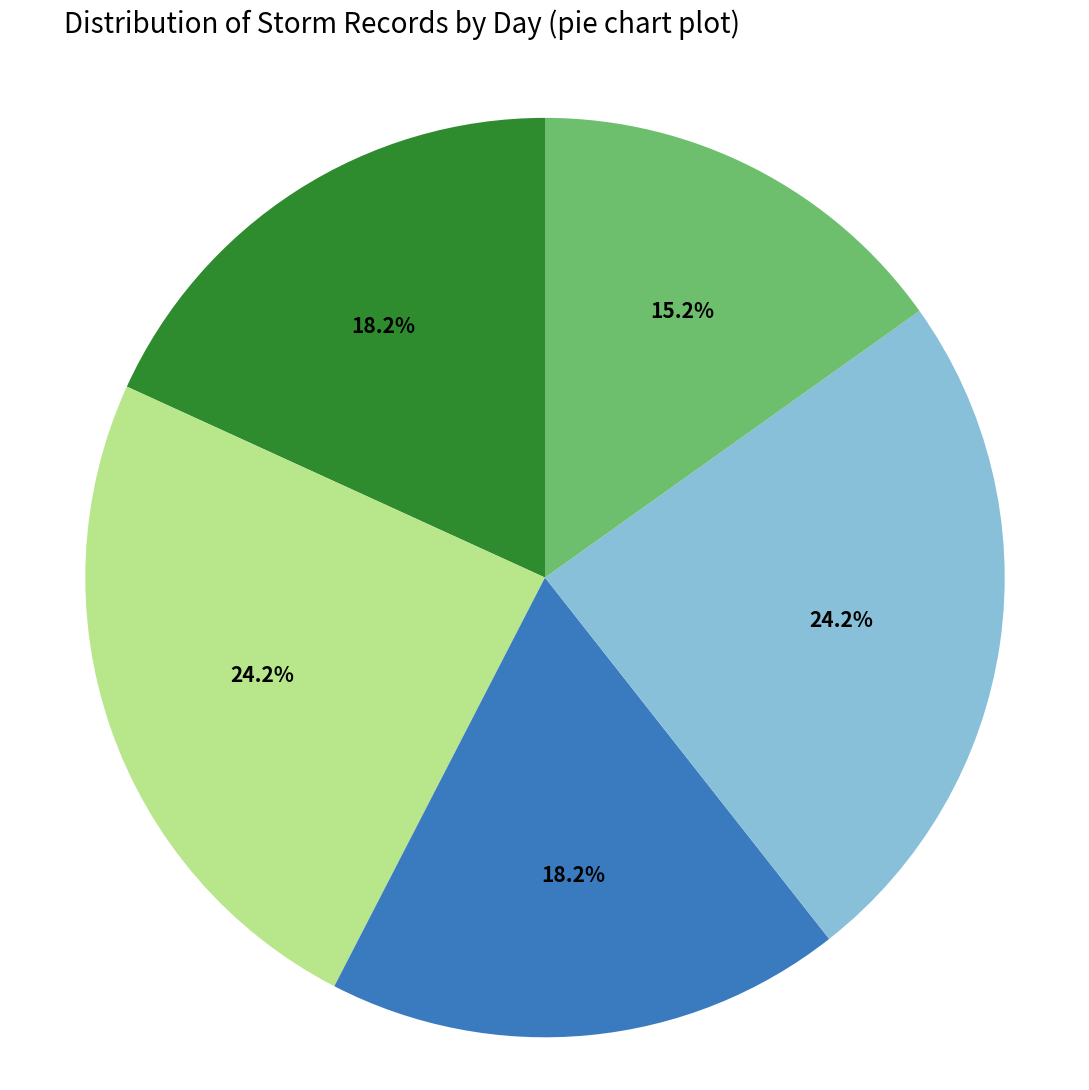

Is there a majority slice in this chart?

No